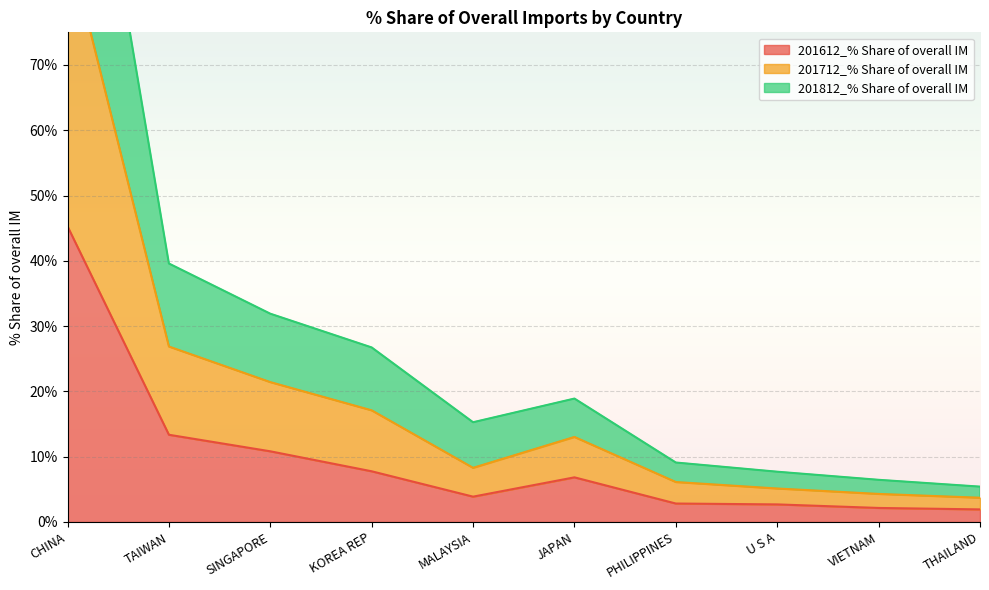

What is the maximum value shown in the chart?

131.7